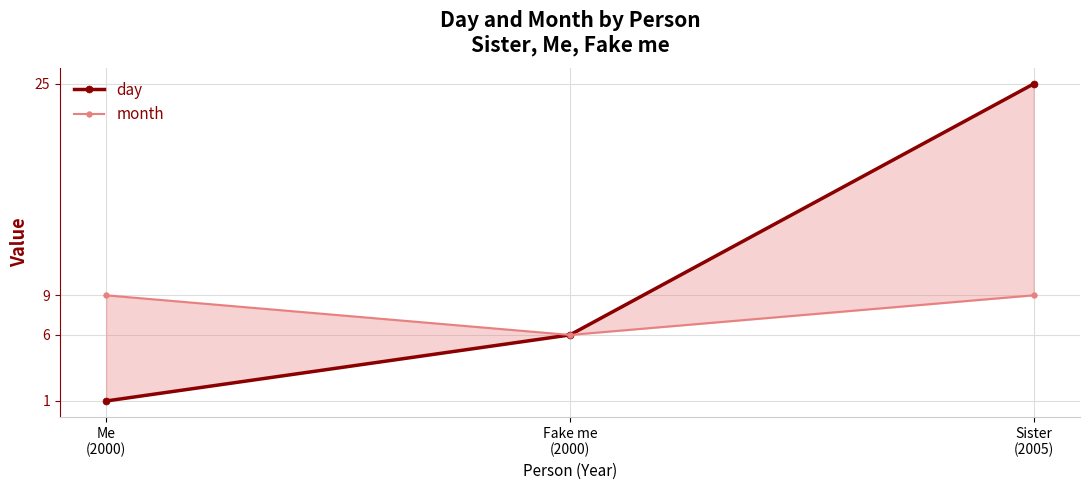

Is it true that day equals 6 at Fake me
(2000)?

True